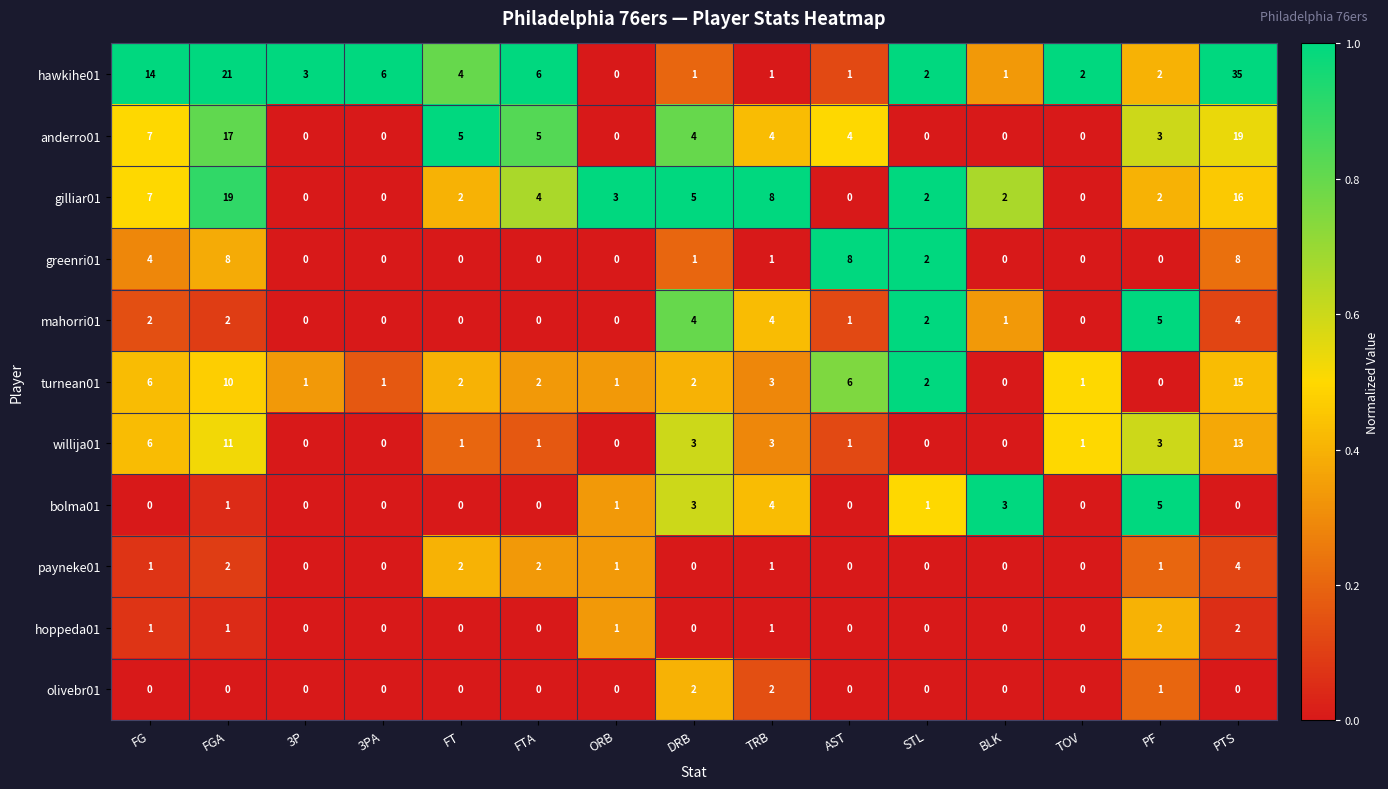

What is the difference between the second highest and minimum values in the mahorri01 series?

4